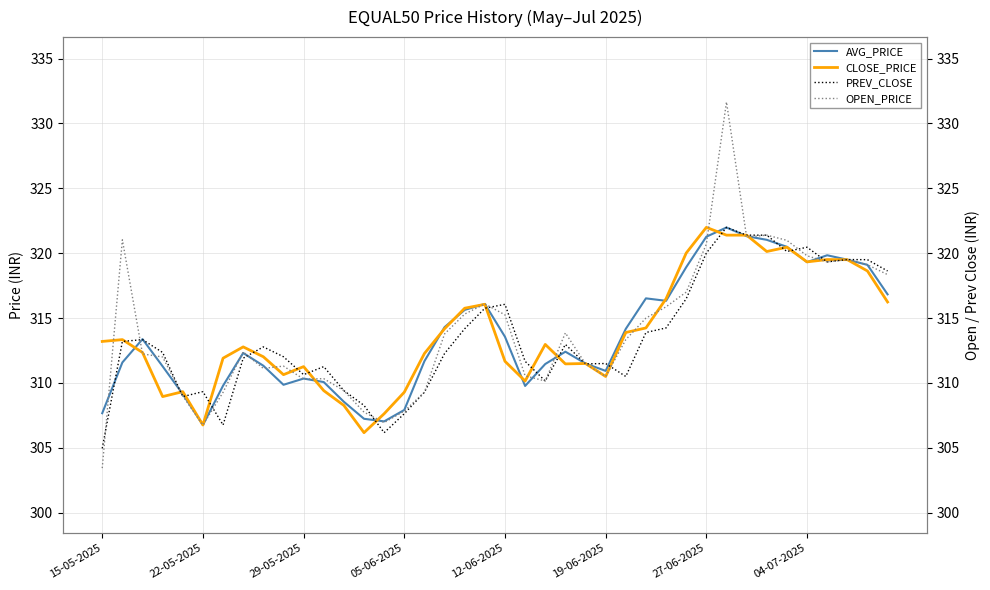

How many interior local valleys does the OPEN_PRICE series have?

8